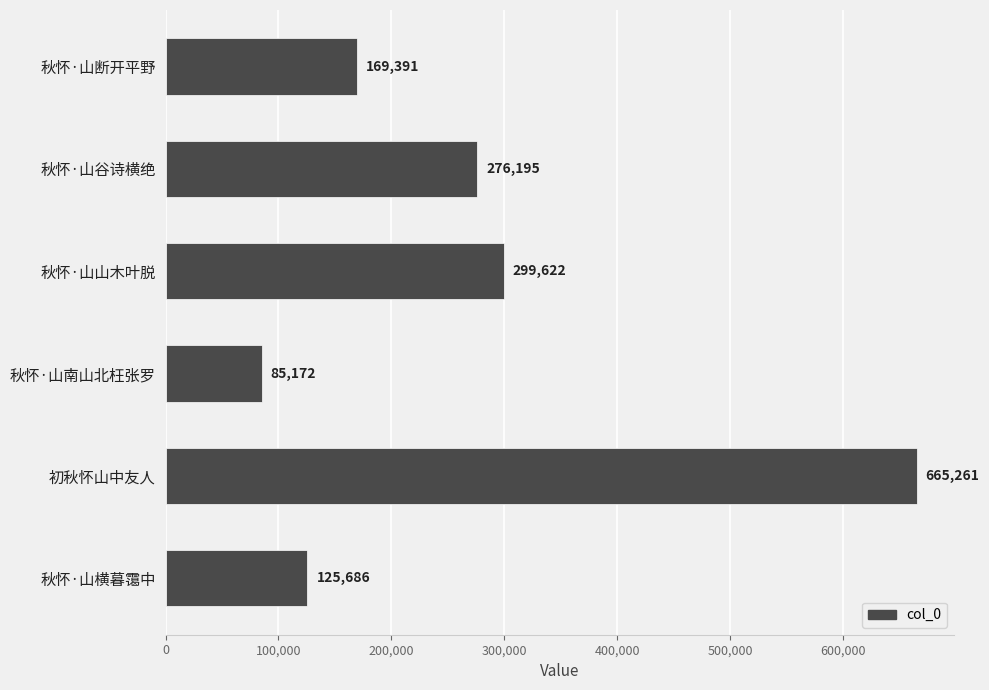

How many data points are less than 276195?

3